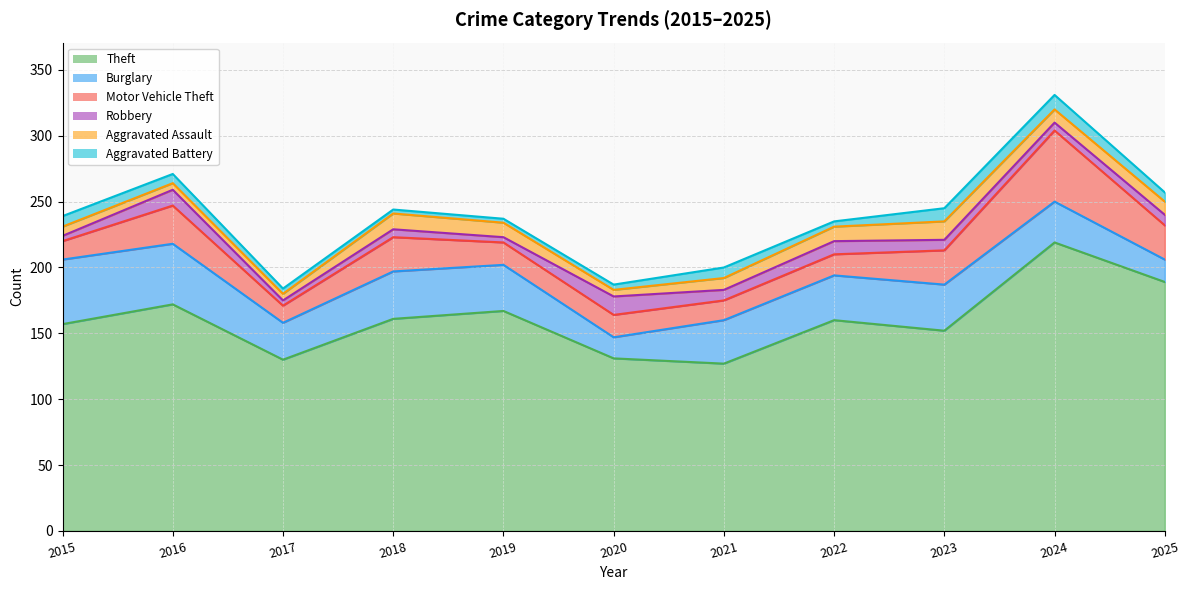

Reading right to left, what are all the values shown in this chart?

Theft: 2025=189	2024=219	2023=152	2022=160	2021=127	2020=131	2019=167	2018=161	2017=130	2016=172	2015=157
Burglary: 2025=17	2024=31	2023=35	2022=34	2021=33	2020=16	2019=35	2018=36	2017=28	2016=46	2015=49
Motor Vehicle Theft: 2025=26	2024=54	2023=26	2022=16	2021=15	2020=17	2019=17	2018=26	2017=13	2016=29	2015=14
Robbery: 2025=8	2024=6	2023=8	2022=10	2021=8	2020=14	2019=4	2018=6	2017=4	2016=12	2015=4
Aggravated Assault: 2025=10	2024=10	2023=14	2022=11	2021=9	2020=5	2019=11	2018=12	2017=5	2016=5	2015=7
Aggravated Battery: 2025=7	2024=11	2023=10	2022=4	2021=8	2020=4	2019=3	2018=3	2017=4	2016=7	2015=8